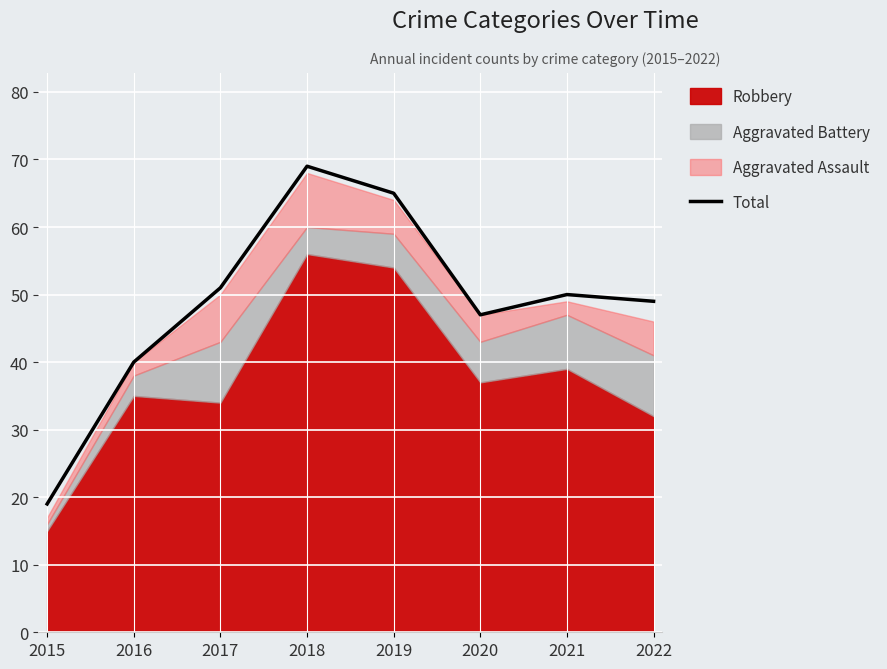

The chart shows a value of 27 at 2021. True or false?

False